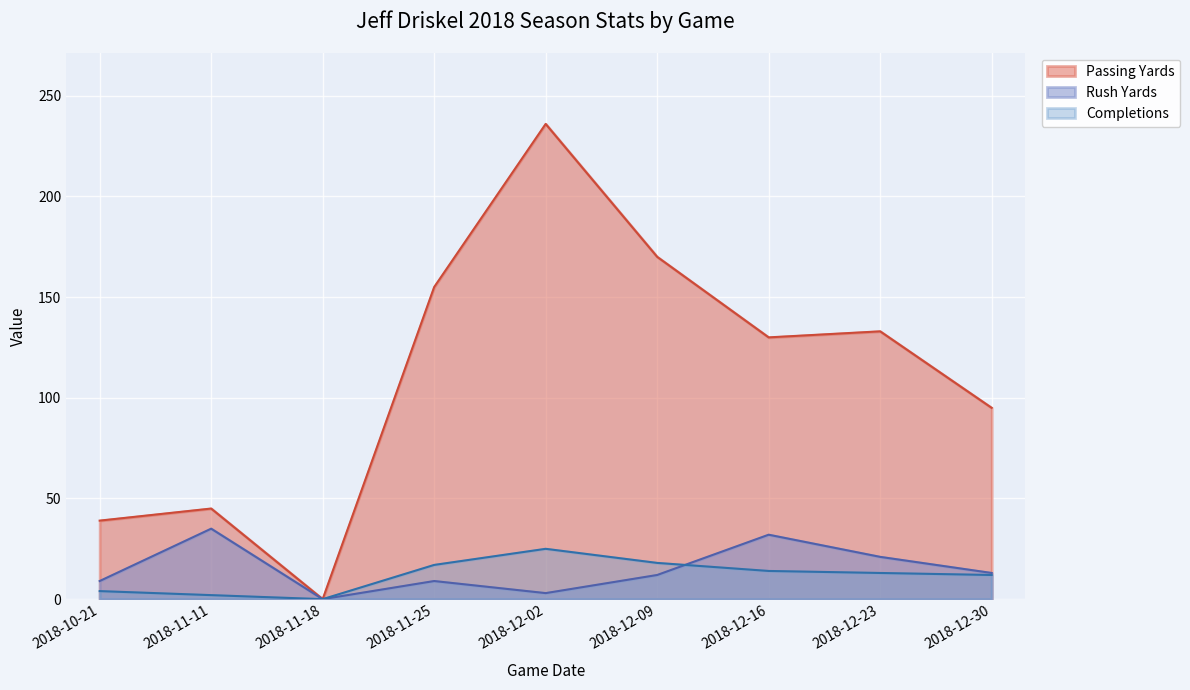

Rank the categories by Rush Yards value from lowest to highest.

2018-11-18, 2018-12-02, 2018-10-21, 2018-11-25, 2018-12-09, 2018-12-30, 2018-12-23, 2018-12-16, 2018-11-11